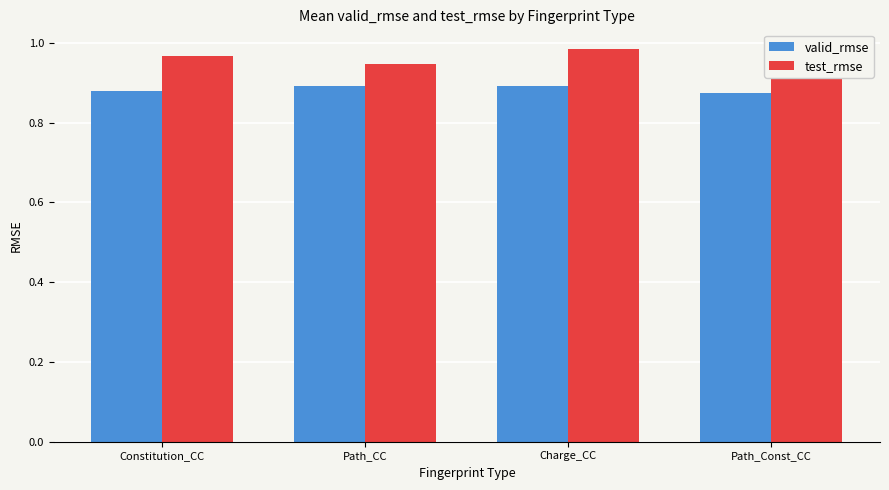

How many valid_rmse values are between 0 and 1?

4